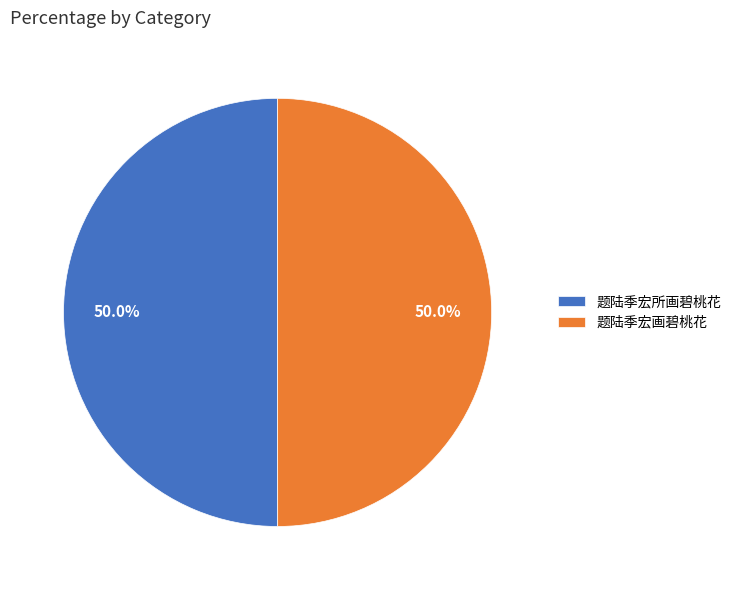

What portion of the pie excludes 题陆季宏画碧桃花?

50.0%